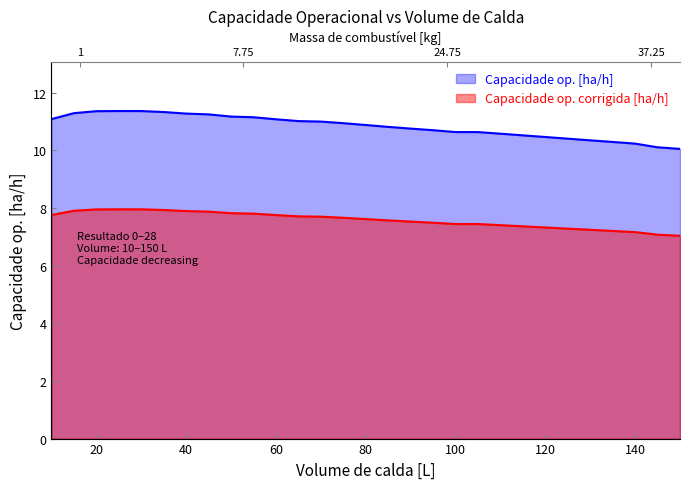

Is it true that Capacidade op. [ha/h] equals 15.5 at 90?

False